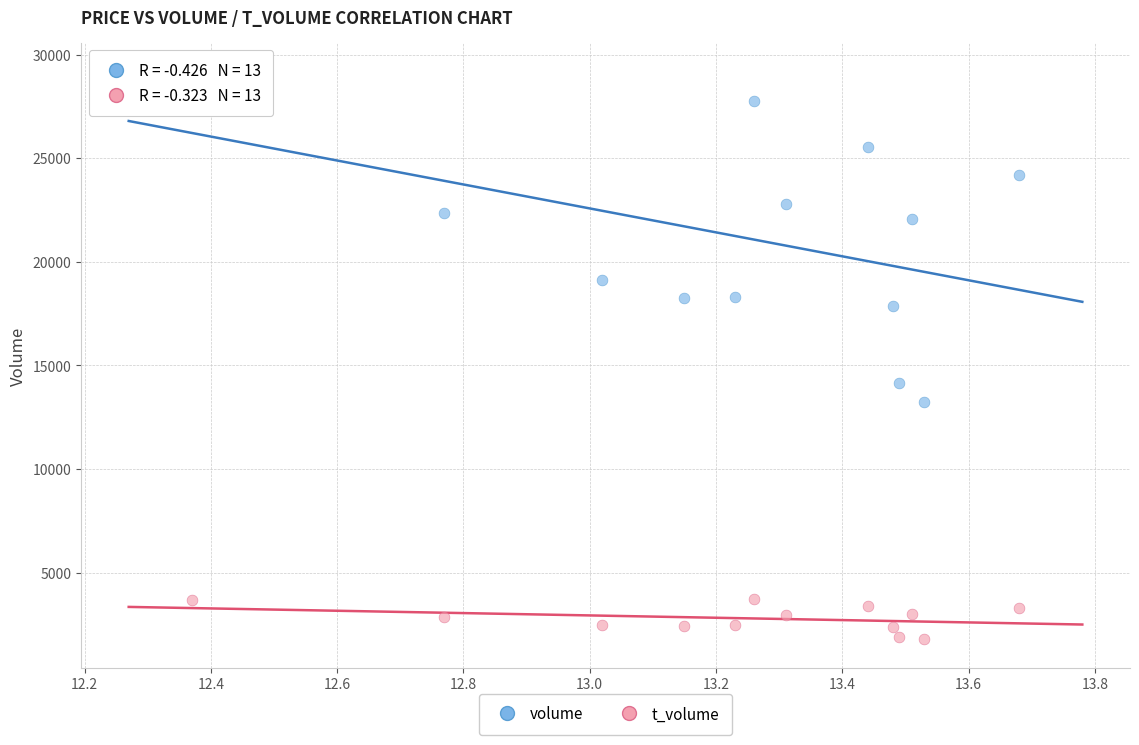

Which series contains the highest Y value?

volume